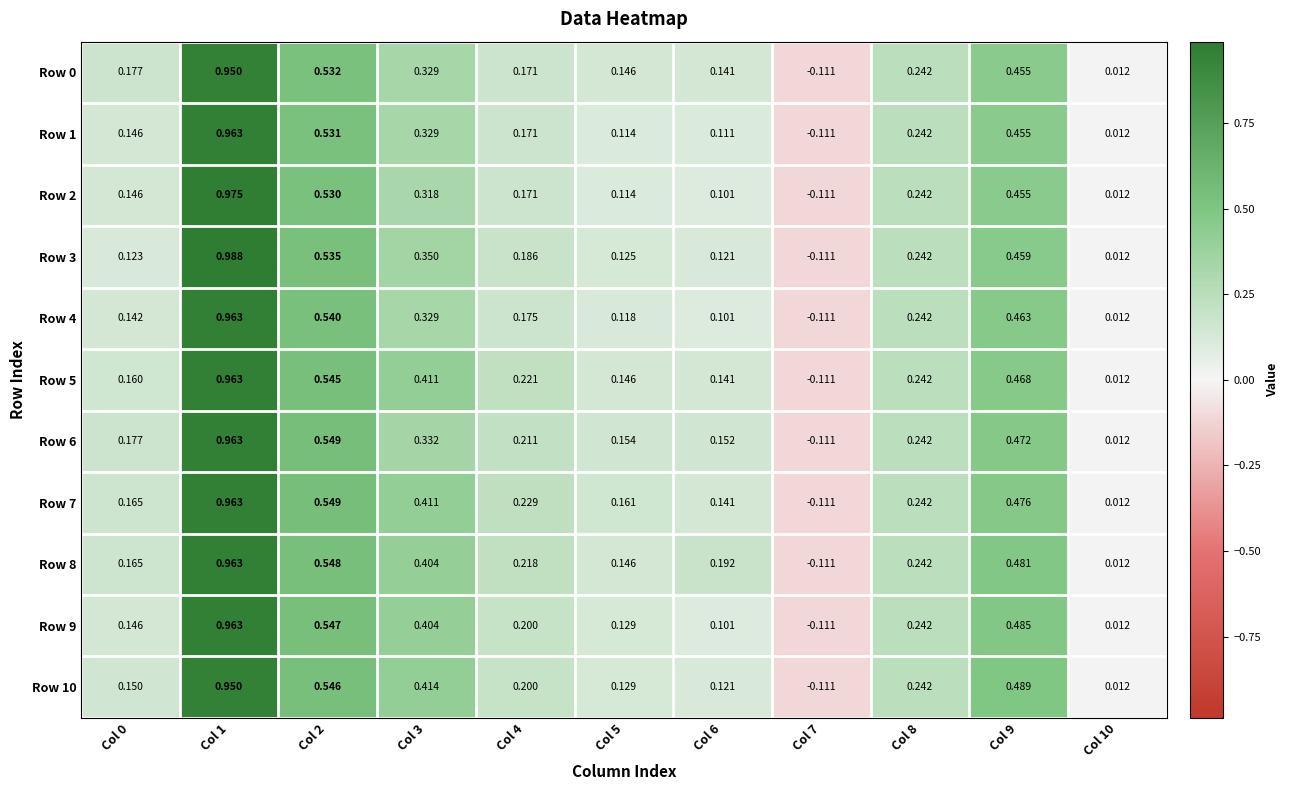

How many categories are shown in the chart?

11